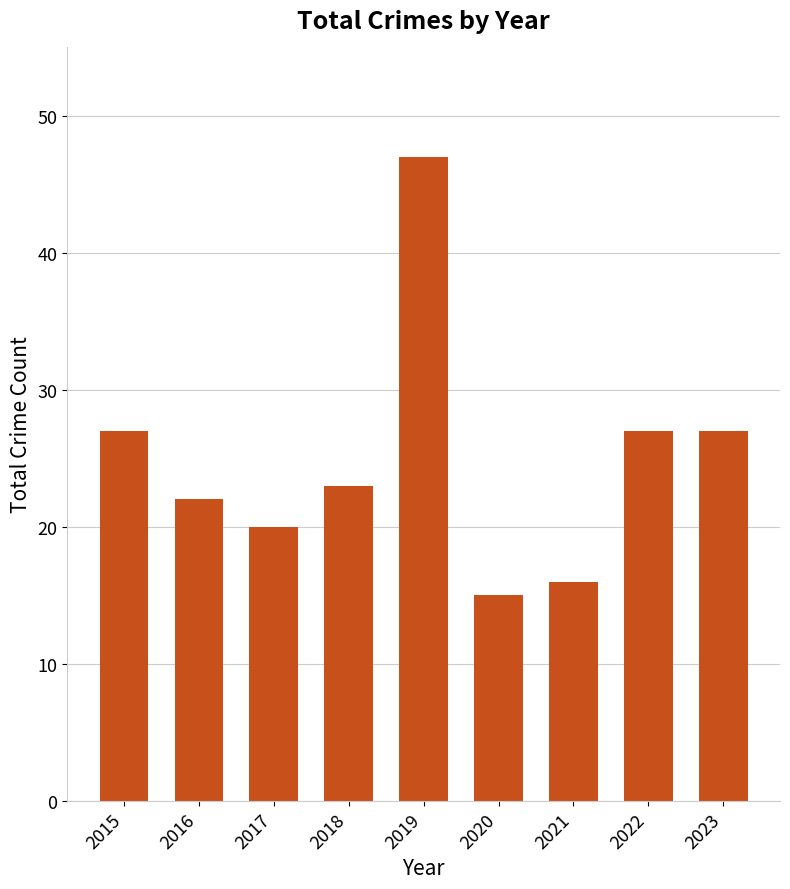

What is the ratio of the value at 2016 to the value at 2017?

1.1